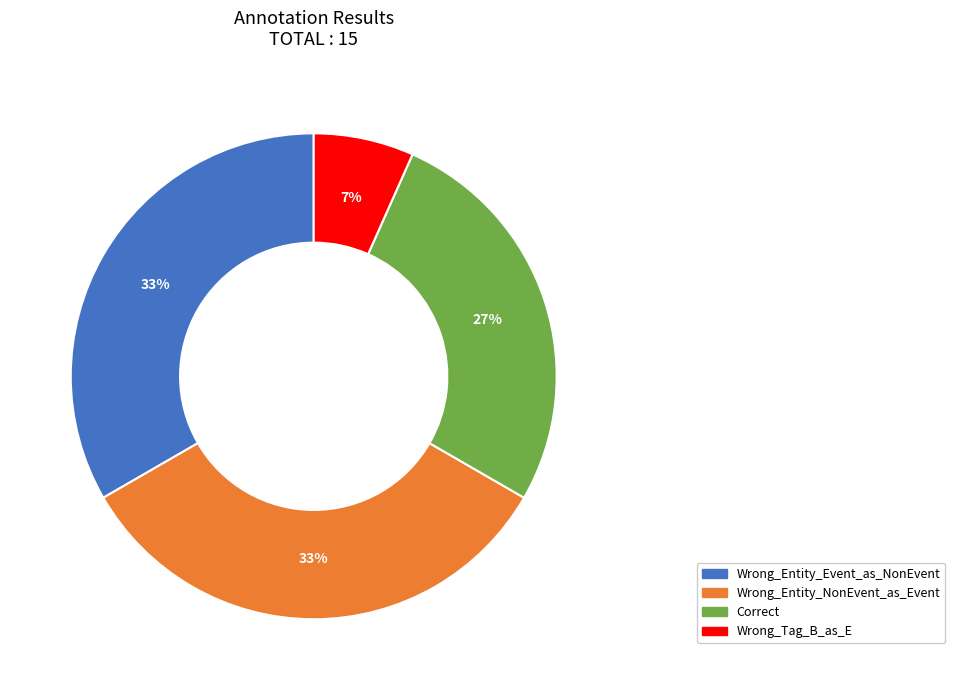

The Wrong_Entity_Event_as_NonEvent slice represents 33% of the pie. True or false?

True